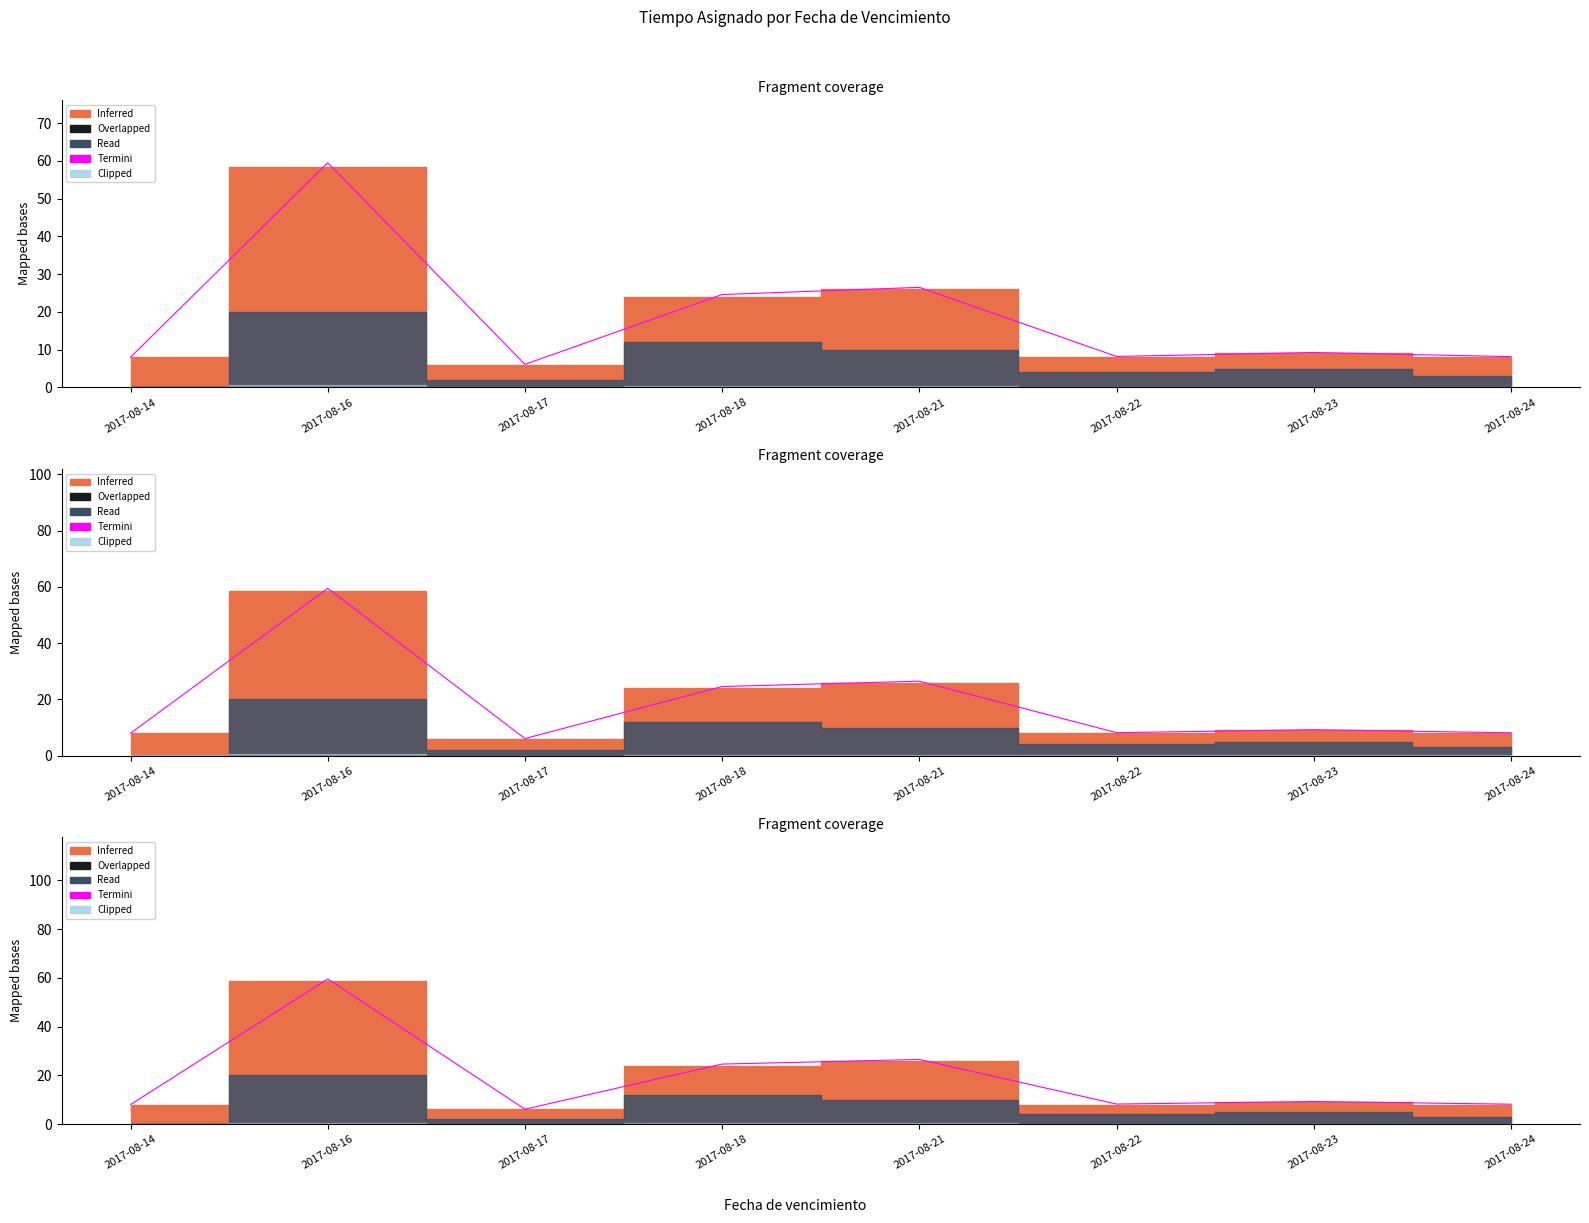

Reading left to right, extract all data points from this chart.

8.0	59.5	6.1	24.6	26.5	8.2	9.2	8.2